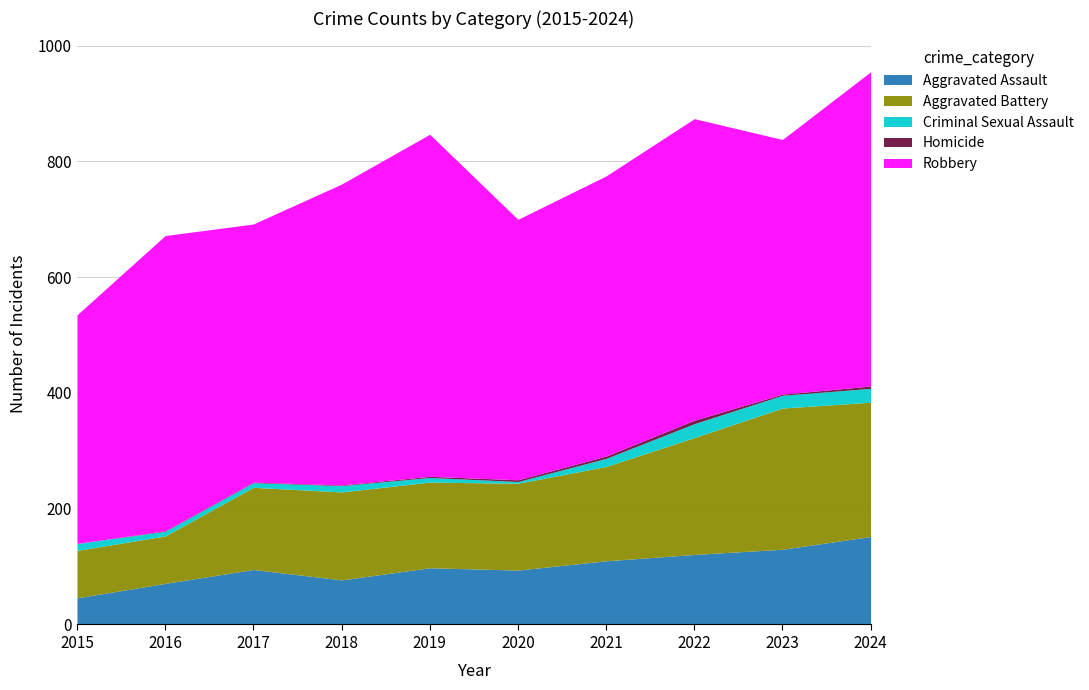

What is the approximate value of Robbery at 2018, to the nearest 5?

520